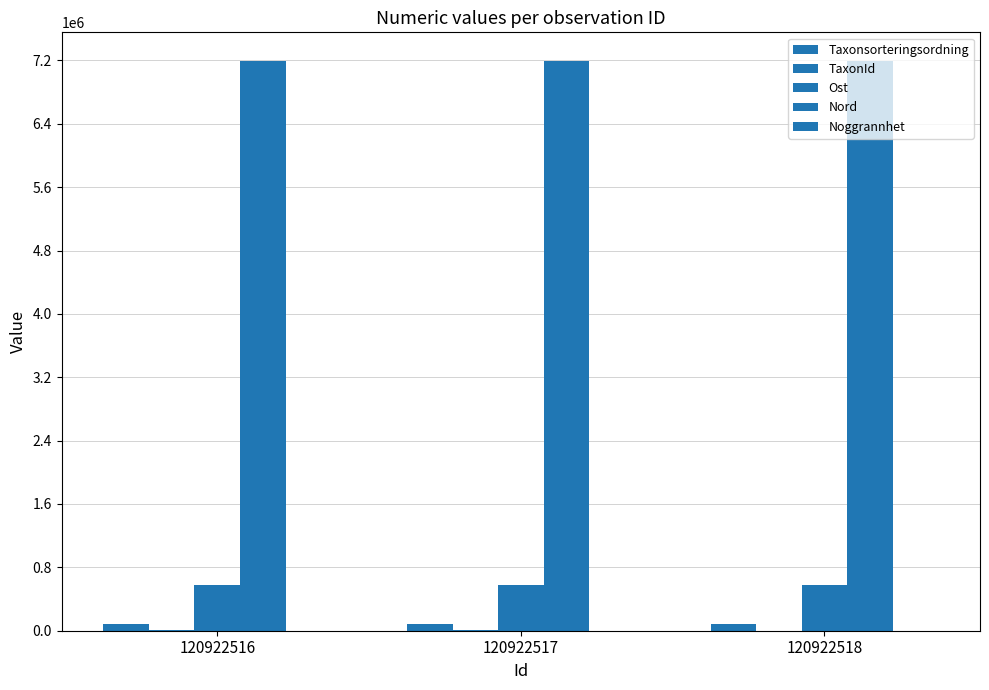

What is the approximate value of Nord at 120922518, to the nearest 10?

7194680